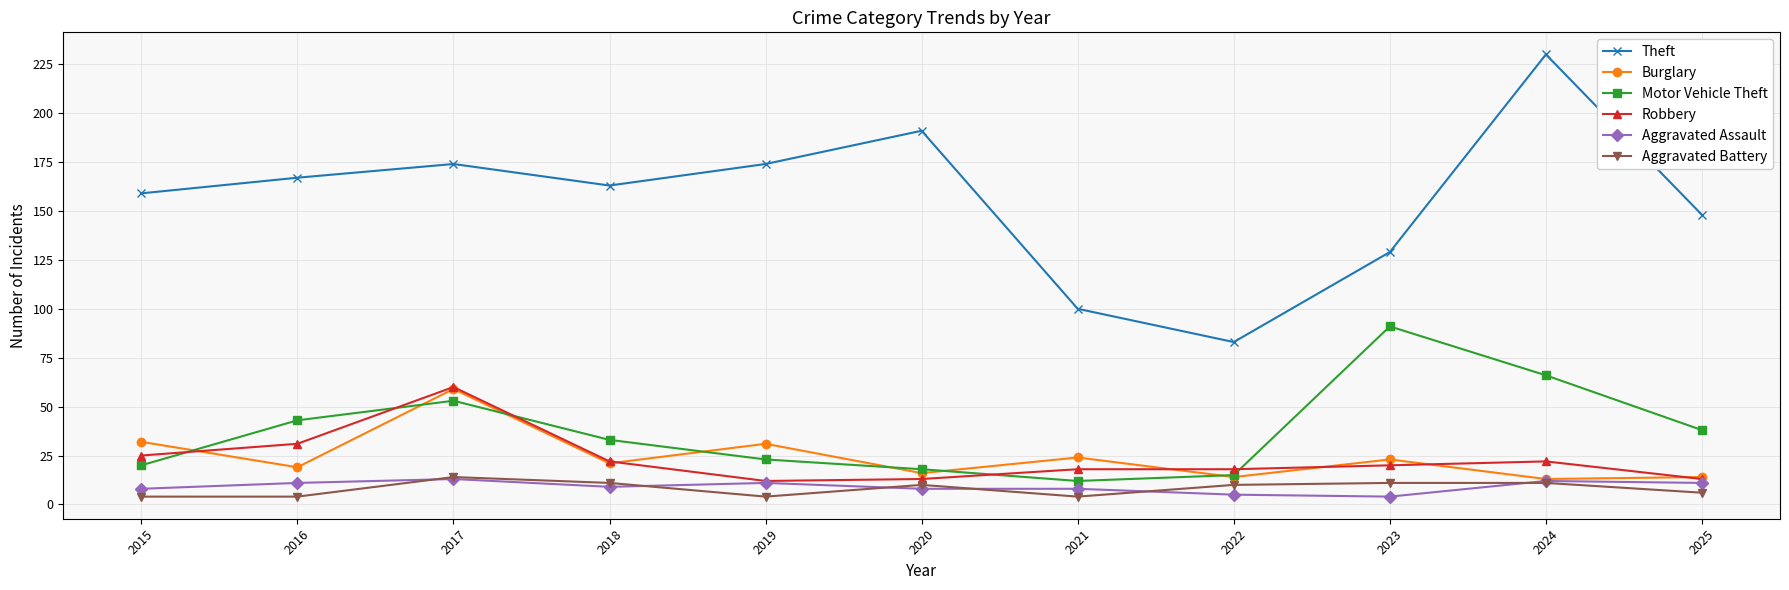

What is the difference between the Motor Vehicle Theft values at 2017 and 2024?

13